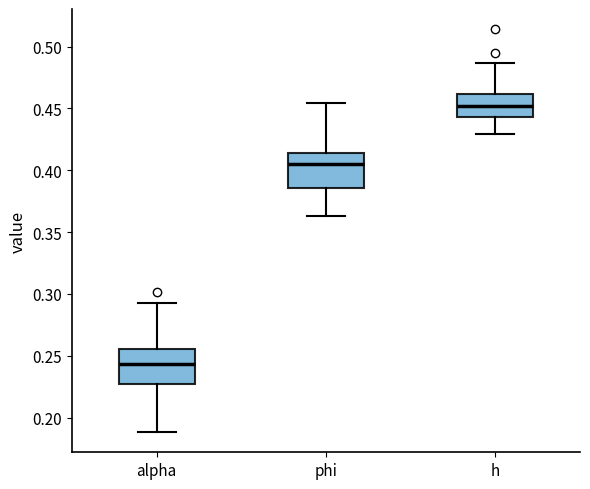

Where is the lower edge of the box for phi on the y-axis? The values are not printed on the chart, so give them approximately, as read against the axis.

0.385